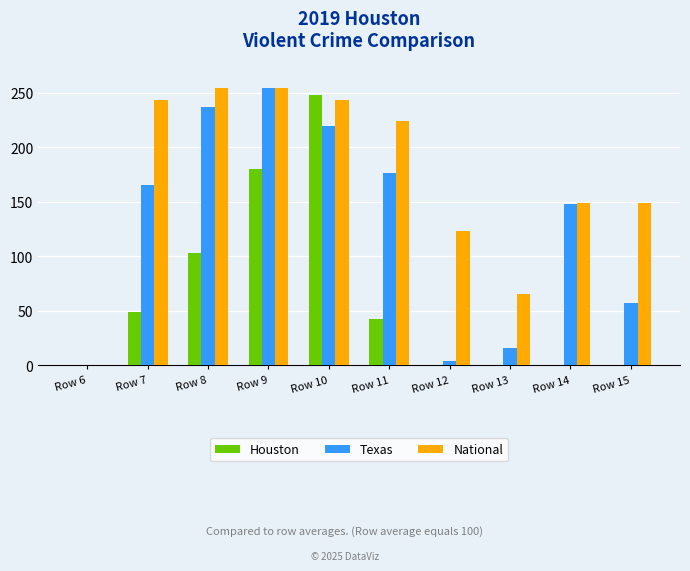

What is the sum of all National values?

1704